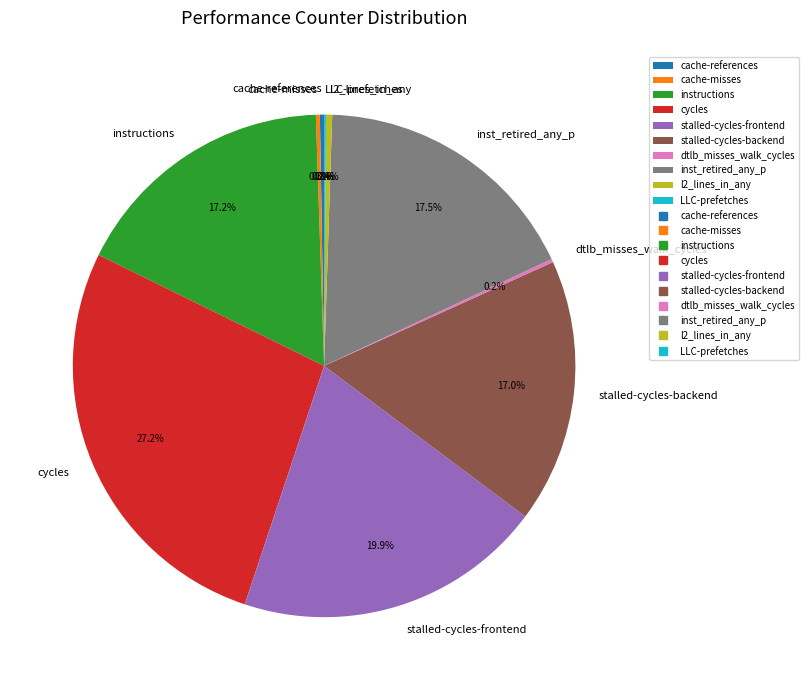

Does any single category account for the majority?

No